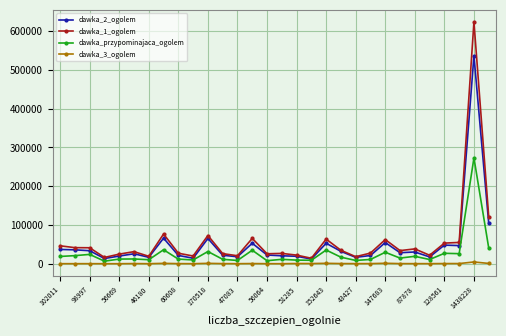

True or false: dawka_przypominajaca_ogolem has more than 2 points higher than both neighbors.

True